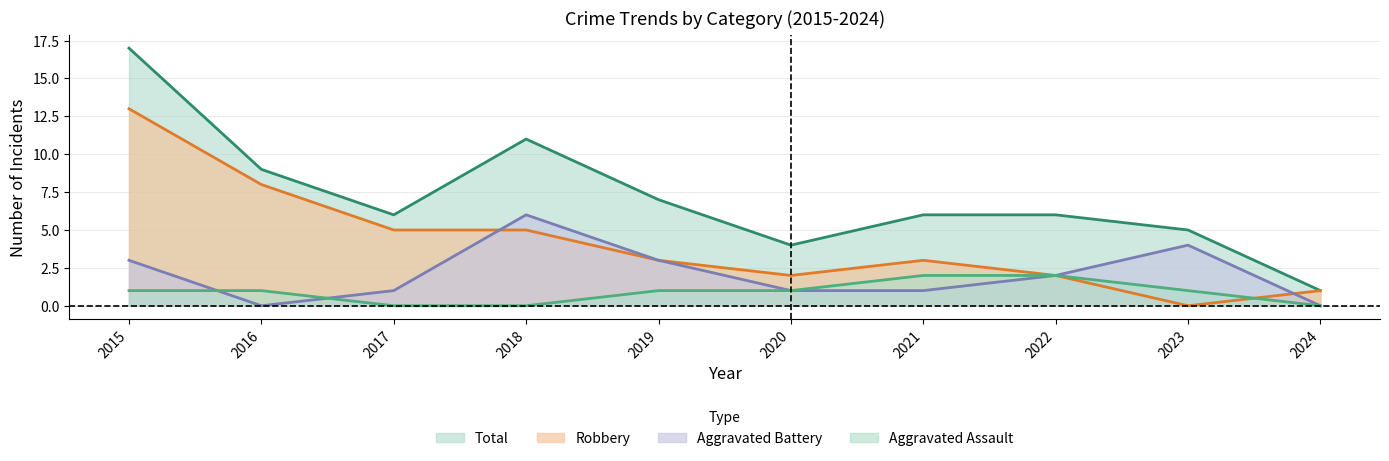

What is the difference between the maximum and minimum values in the Aggravated Assault series?

2